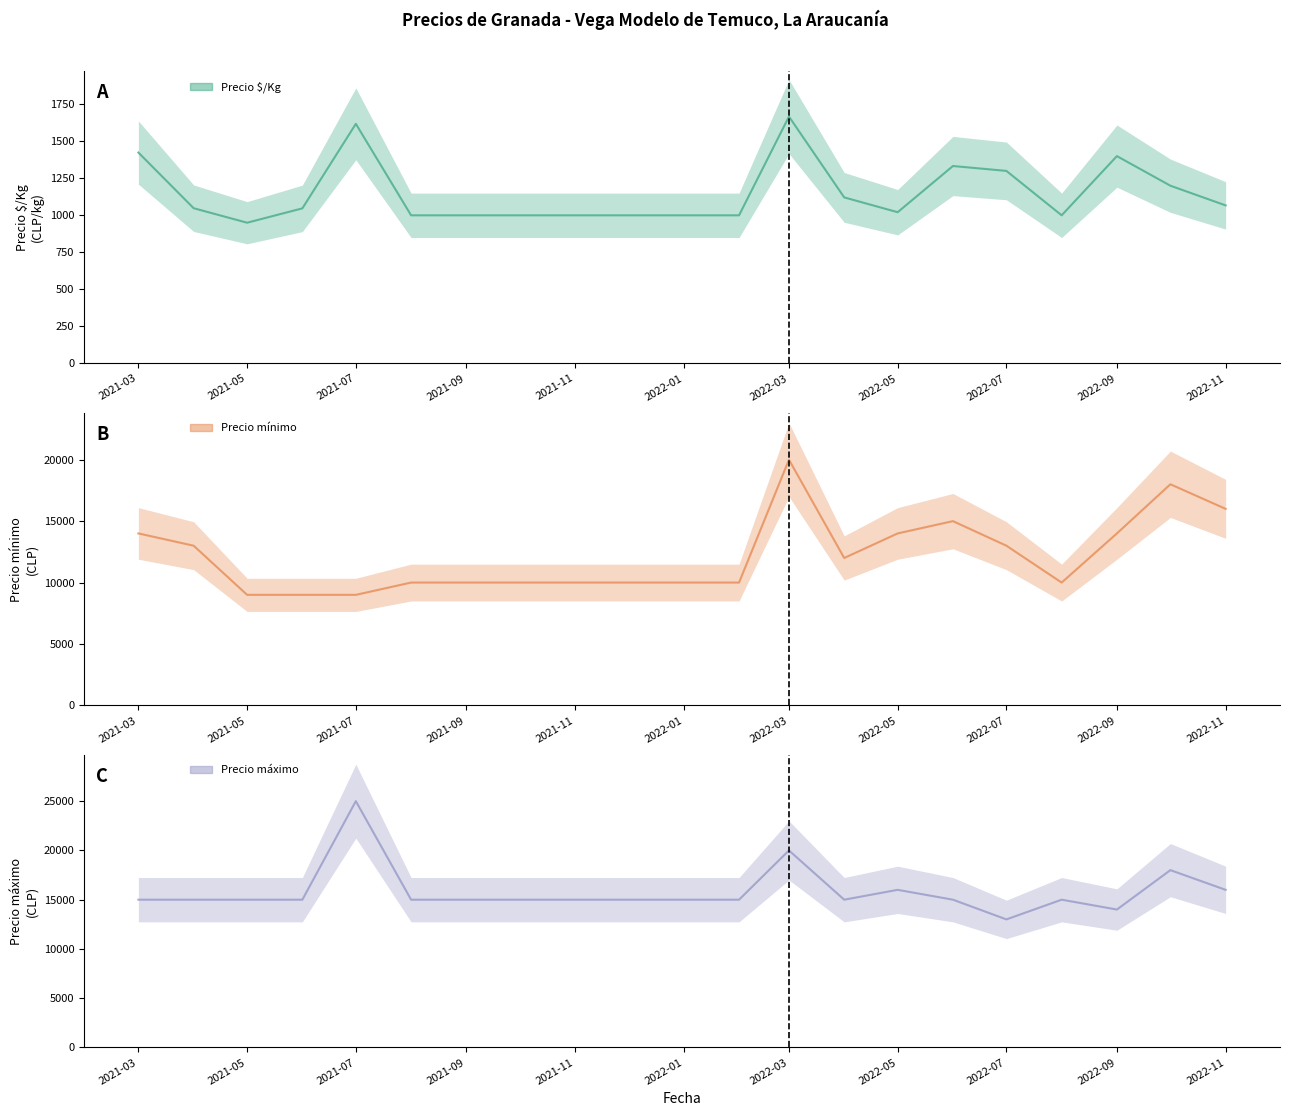

True or false: Precio máximo and Precio mínimo intersect in this chart.

False